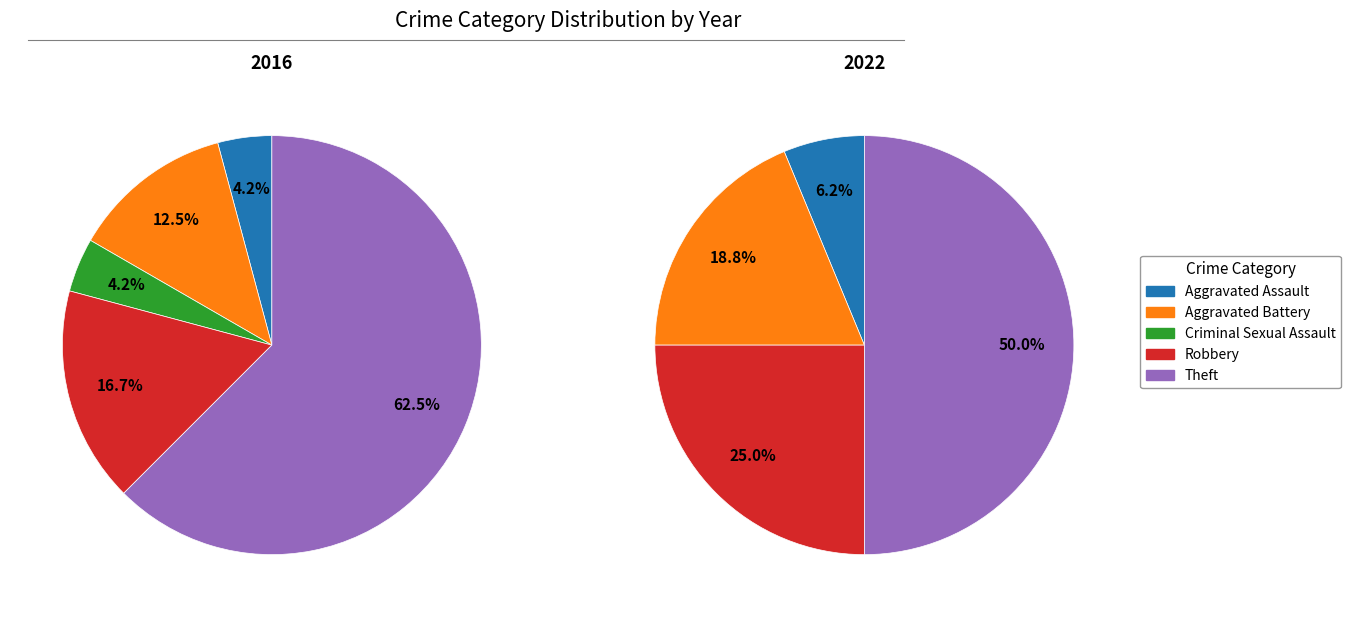

To the nearest percent, what is the difference between the Robbery and Aggravated Assault slice percentages?

12%